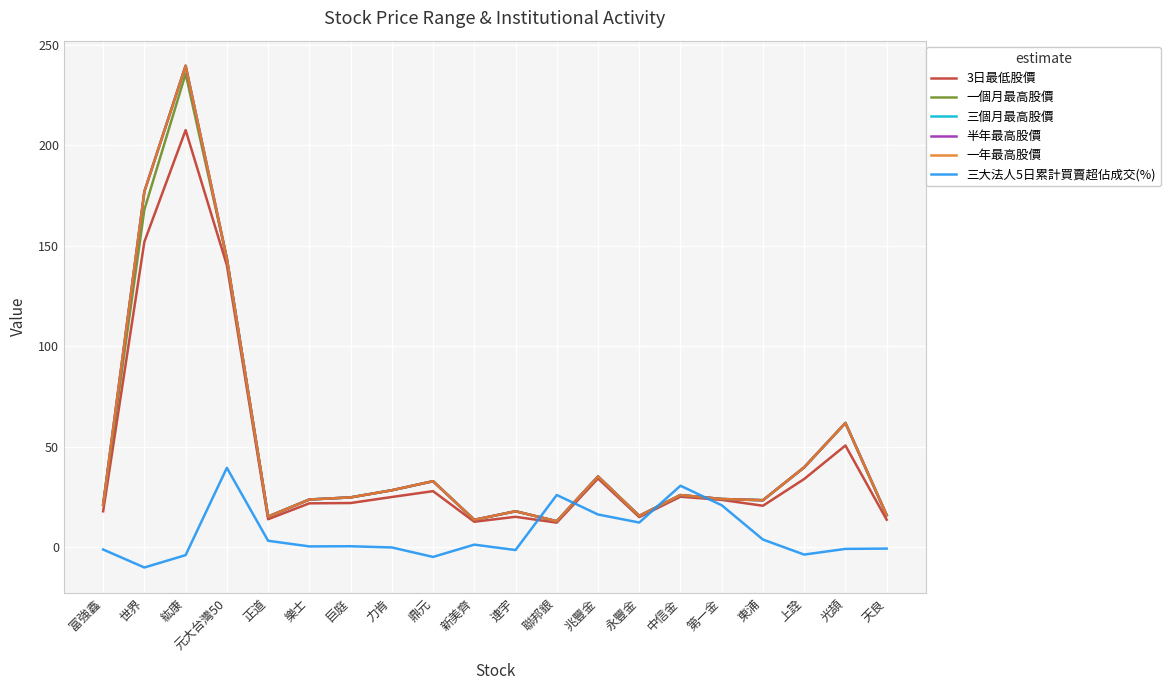

The 三大法人5日累計買賣超佔成交(%) series shows 30.7 at 中信金. True or false?

True